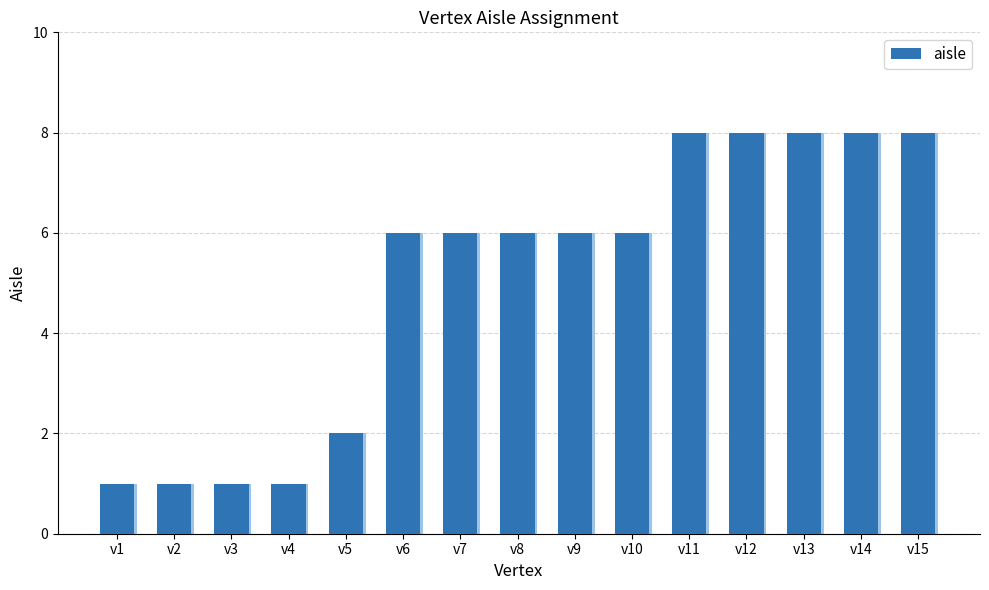

List the labels in order of value, largest first.

v11, v12, v13, v14, v15, v6, v7, v8, v9, v10, v5, v1, v2, v3, v4